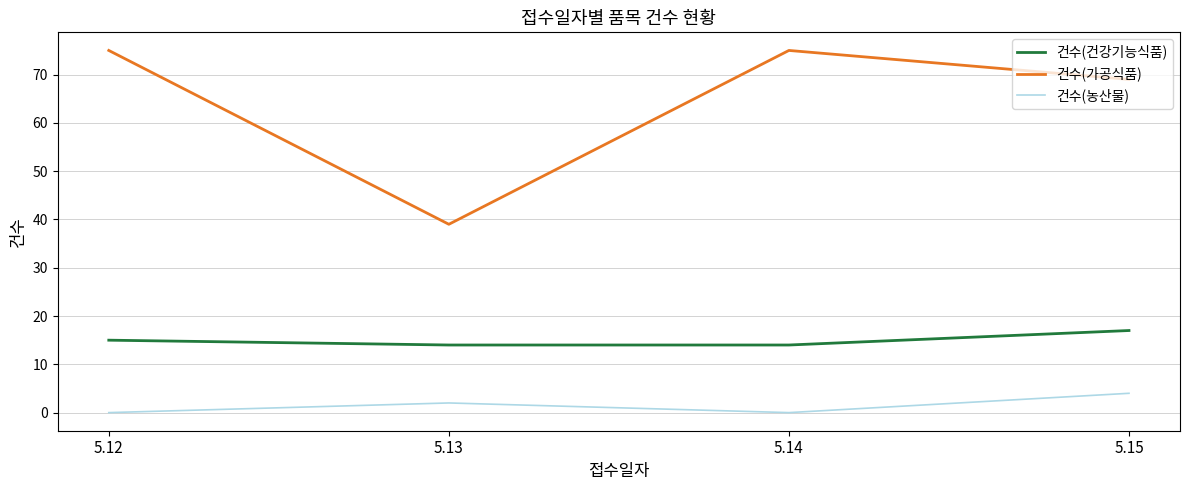

At how many categories does at least one series exceed 2?

4